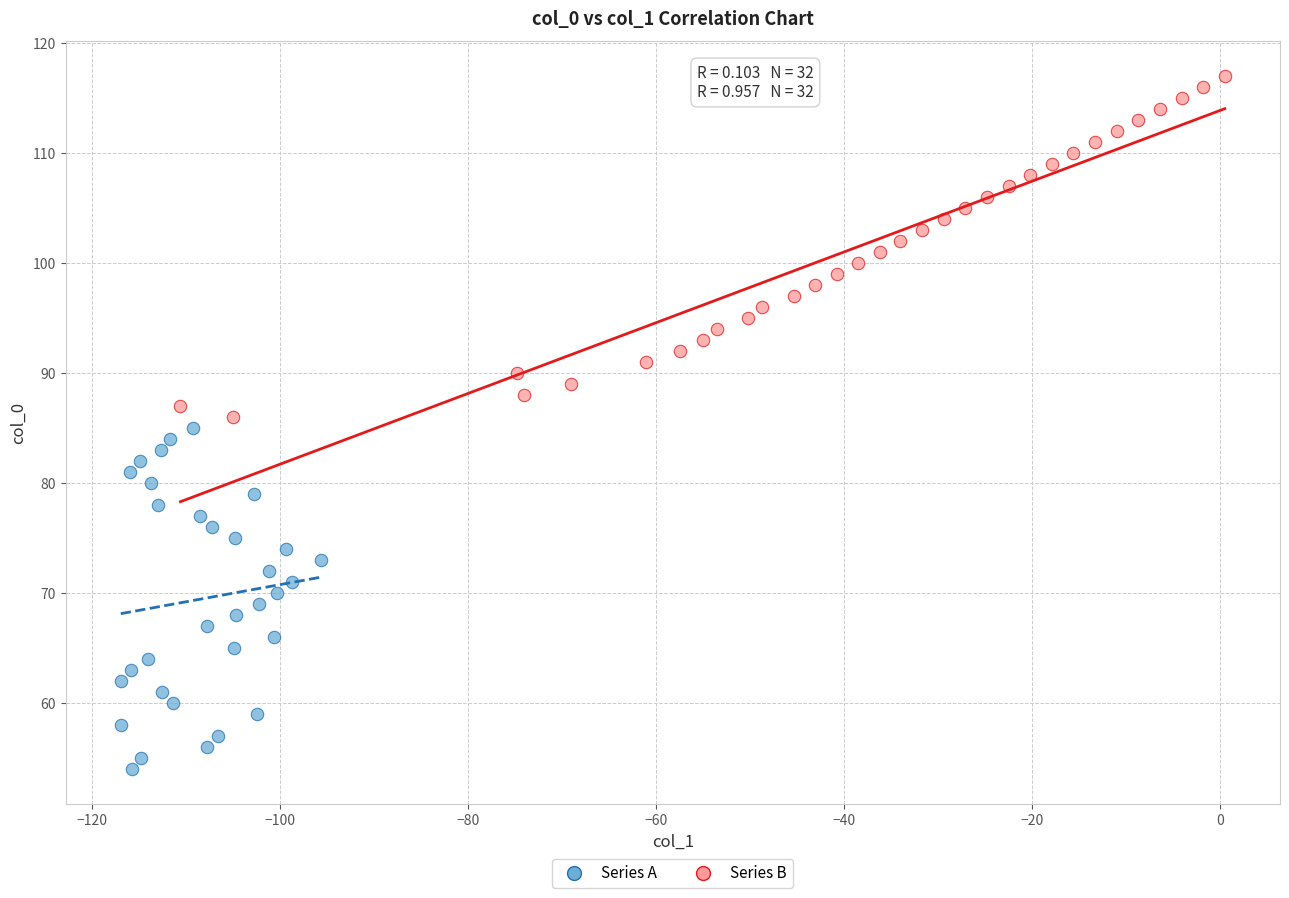

Which series contains the highest Y value?

Series B